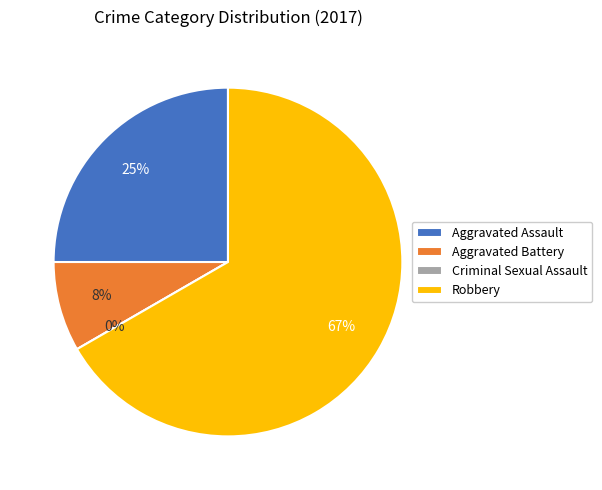

Count the number of slices in the pie.

4